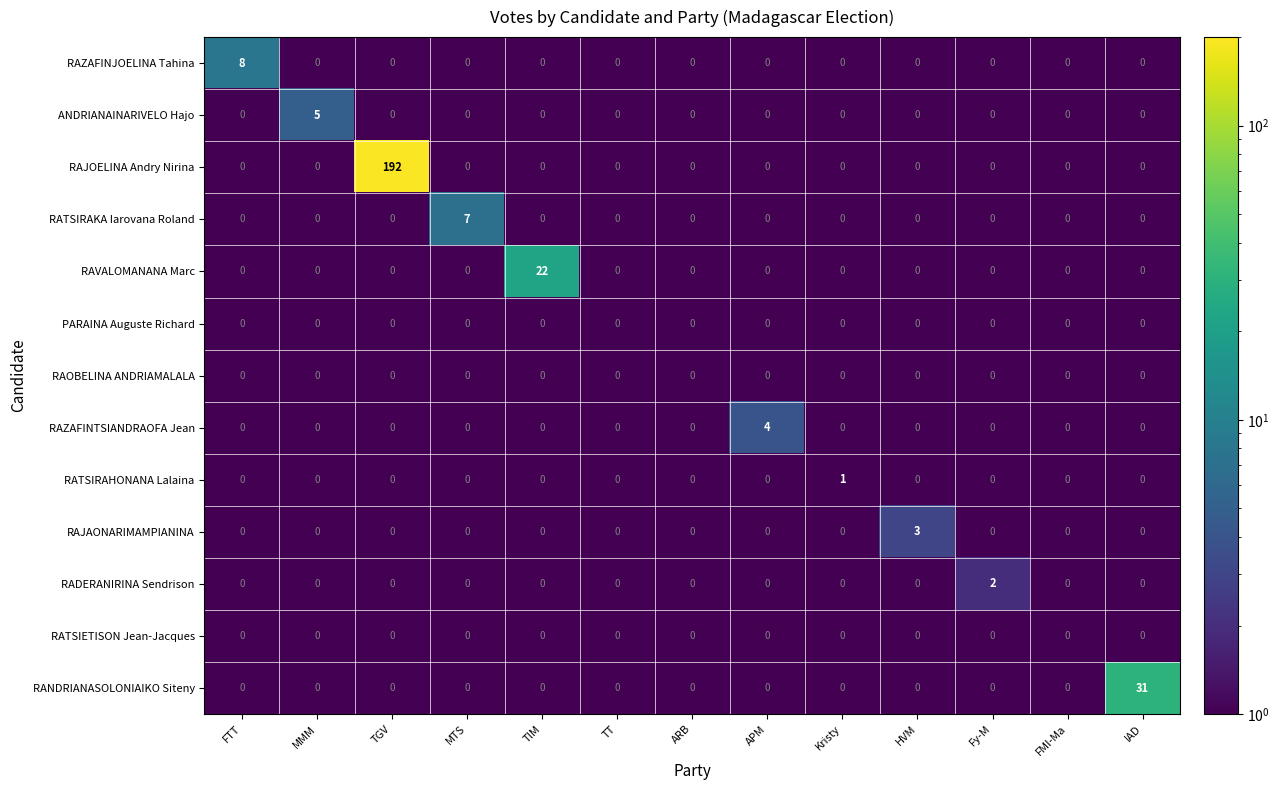

What is the maximum value shown in the chart?

192